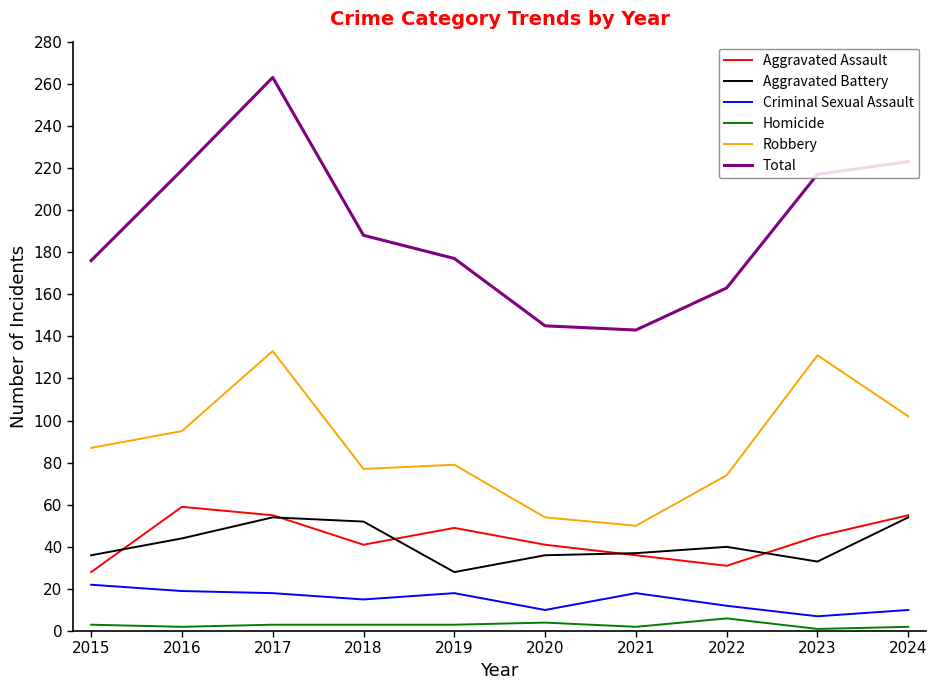

Which series changed the most between 2017 and 2024?

Total